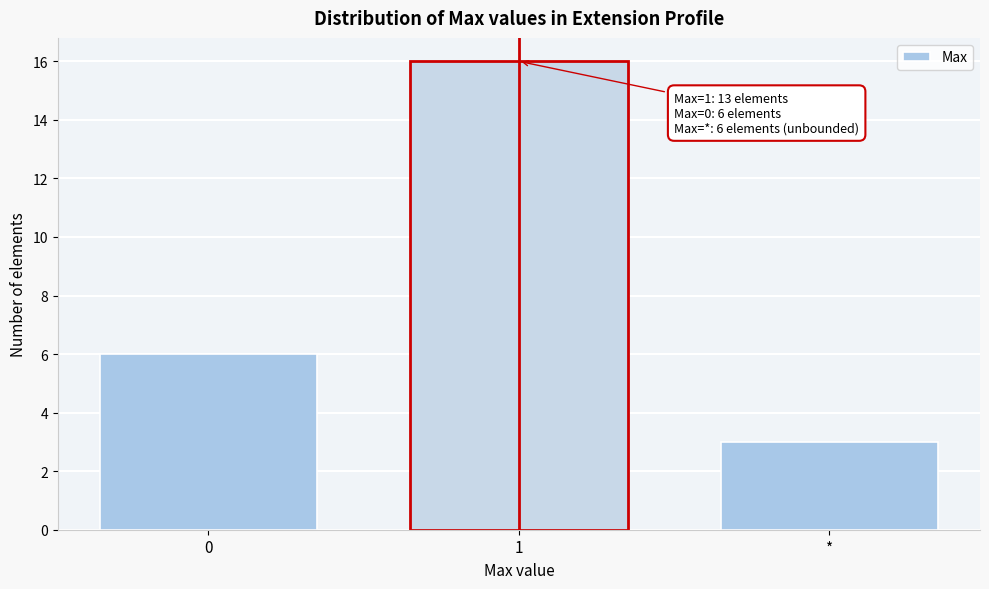

Reading left to right, what are all the values shown in this chart?

0=6	1=16	*=3